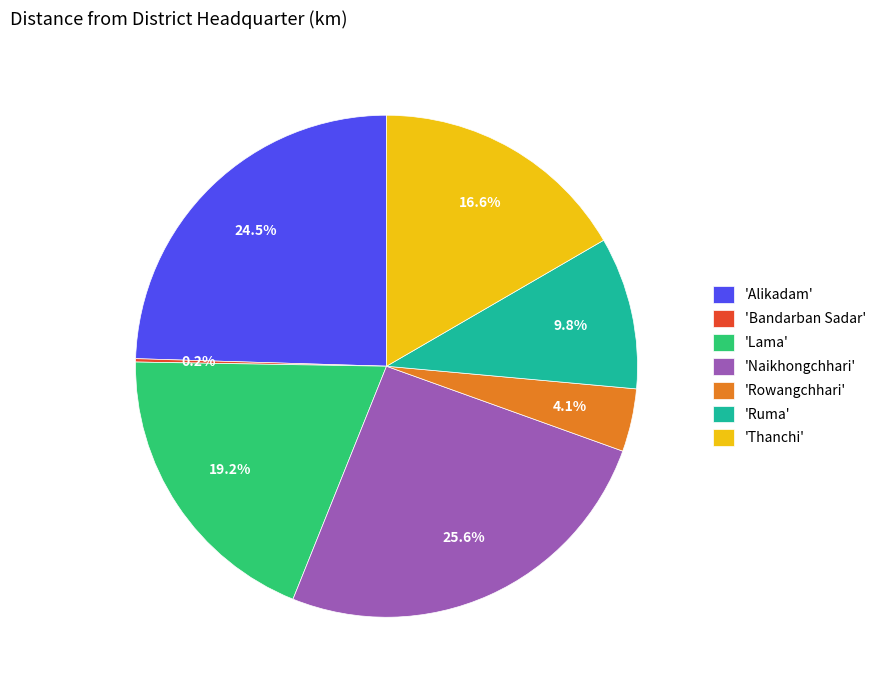

Which slice is the largest?

'Naikhongchhari'